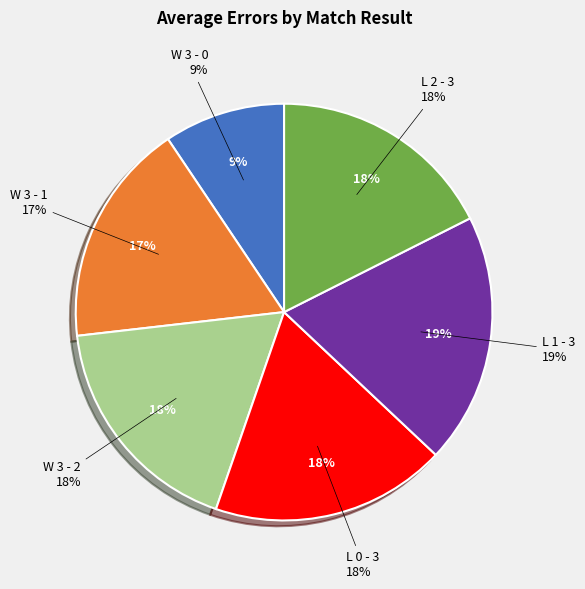

Count the number of slices in the pie.

6